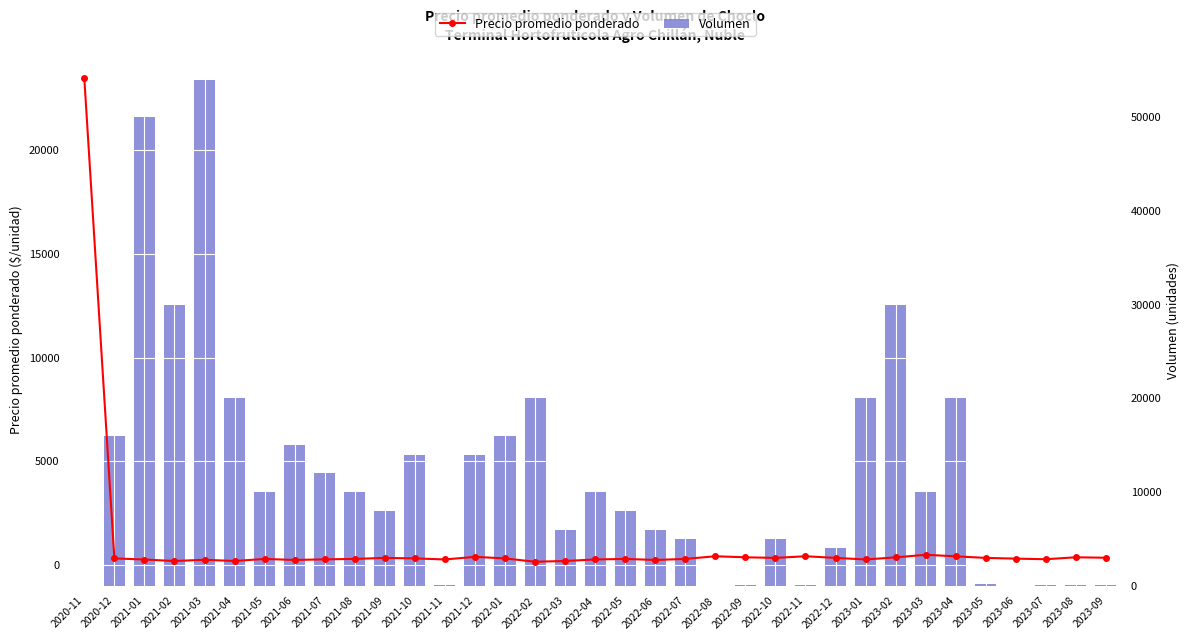

What is the label of the 32nd bar from the left?

2023-06